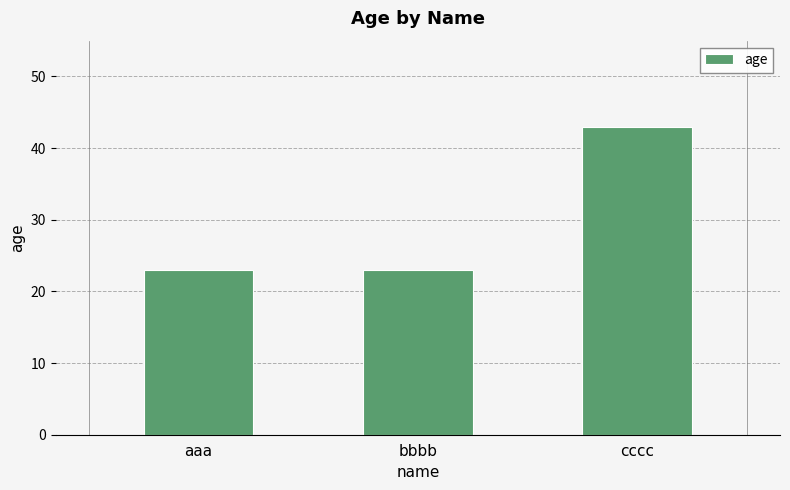

What is the ratio of the value at cccc to the value at aaa?

1.9